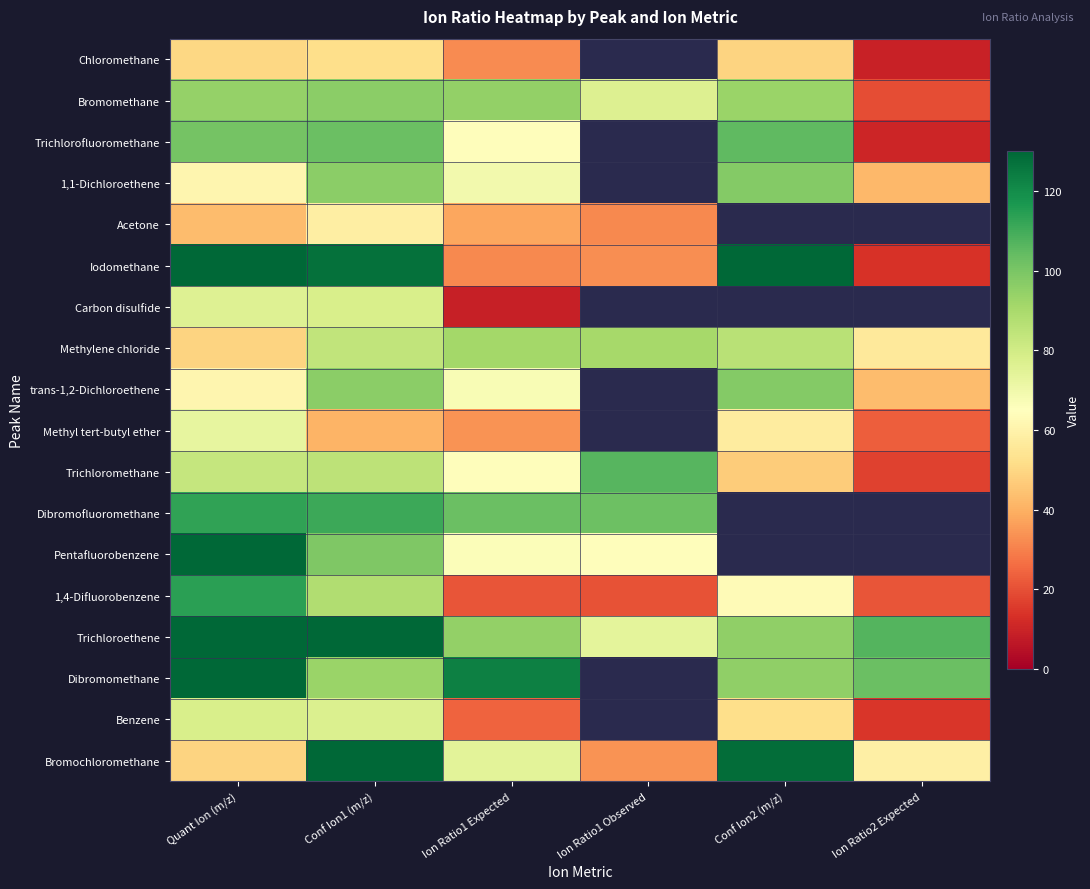

Which series changed the most between Ion Ratio1 Observed and Ion Ratio2 Expected?

Trichloromethane